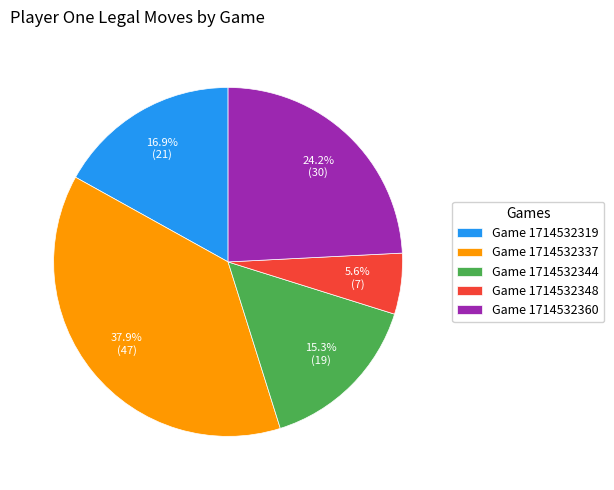

Which category has the smallest portion of the pie?

Game 1714532348